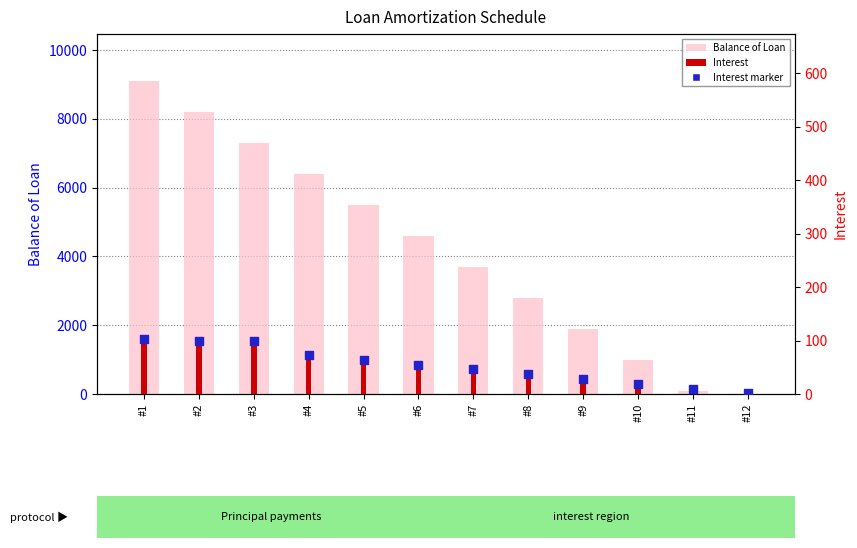

Which series contains the lowest Y value?

Balance of Loan